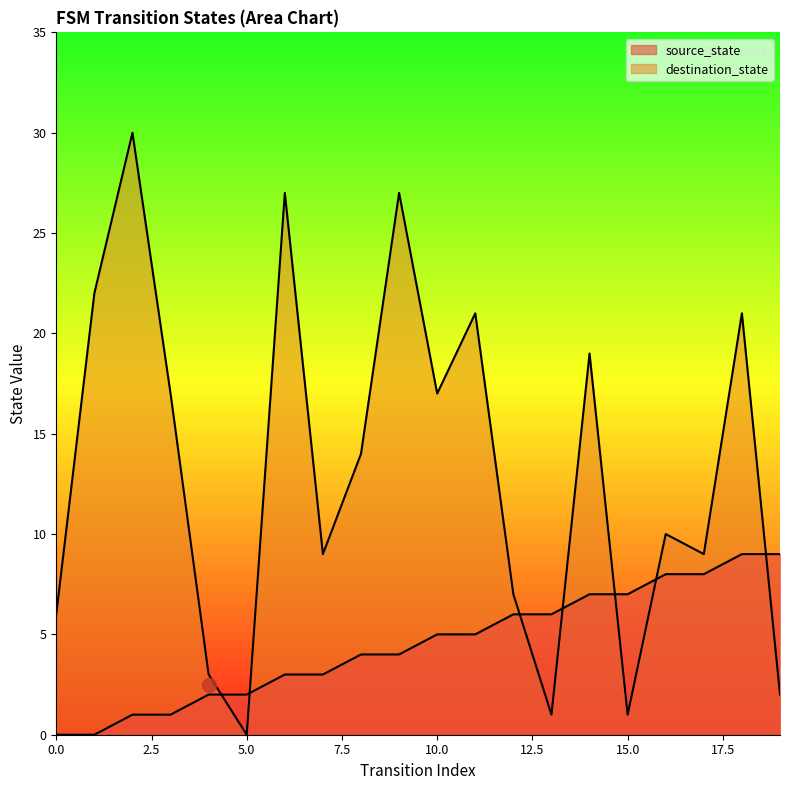

What is the greatest value displayed?

30